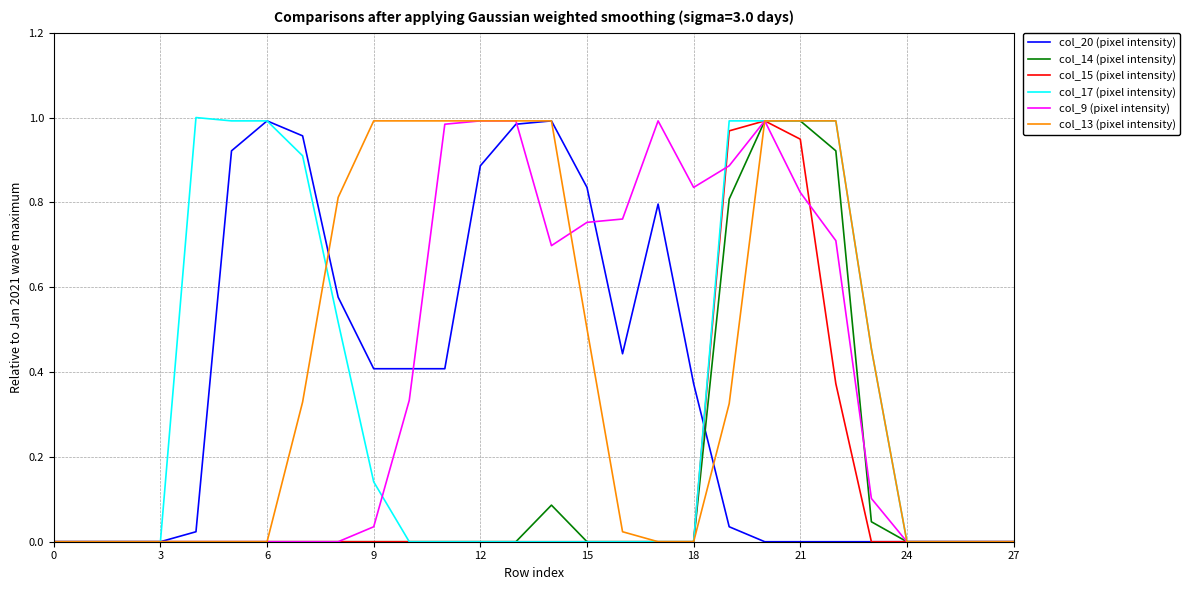

Which series has the largest range (max minus min)?

col_17 (pixel intensity)